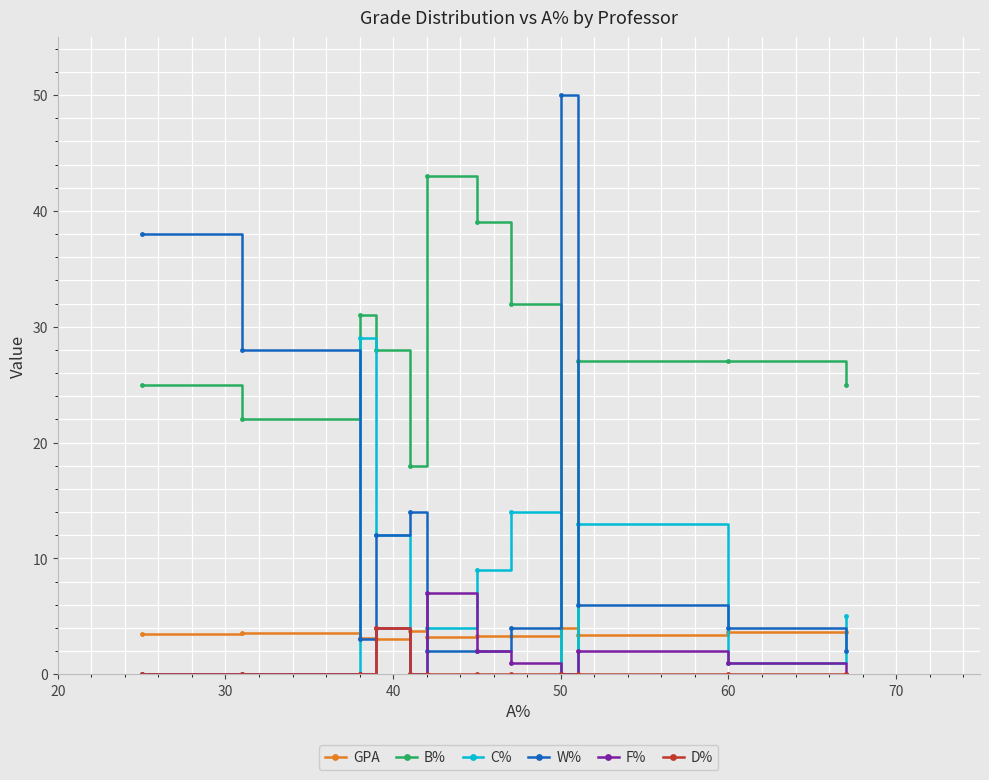

Which series has the largest total across all categories?

B%